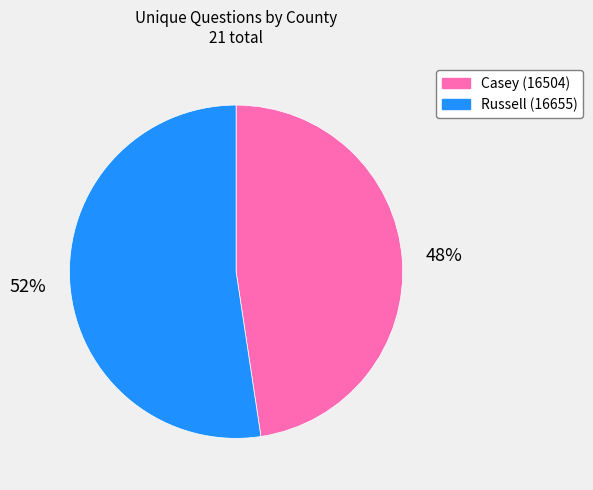

Which has a higher value, Casey (16504) or Russell (16655)?

Russell (16655)